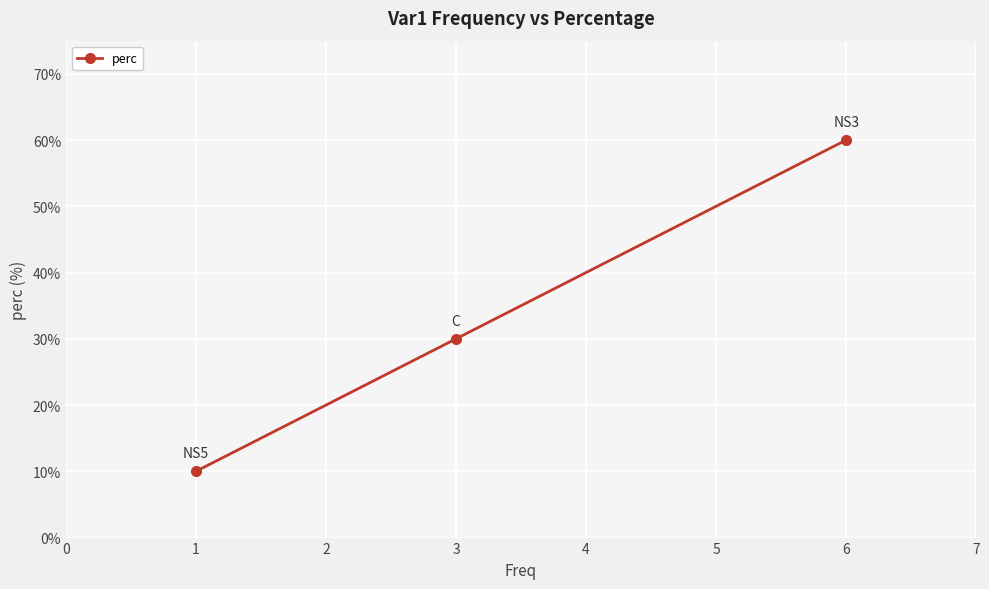

At which label is the value closest to 35?

3